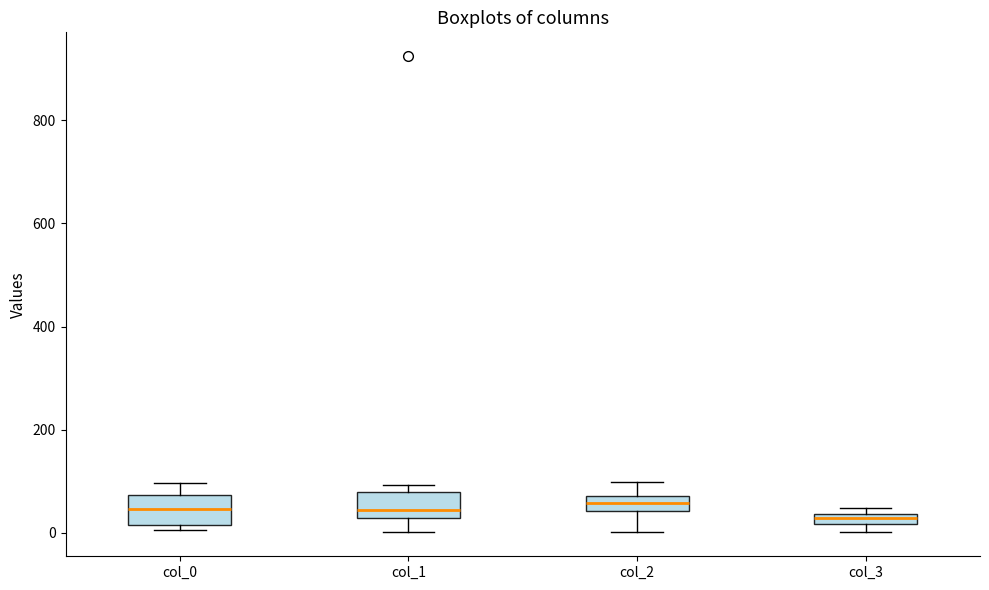

Where is the upper edge of the box for col_3 on the y-axis? The values are not printed on the chart, so give them approximately, as read against the axis.

40